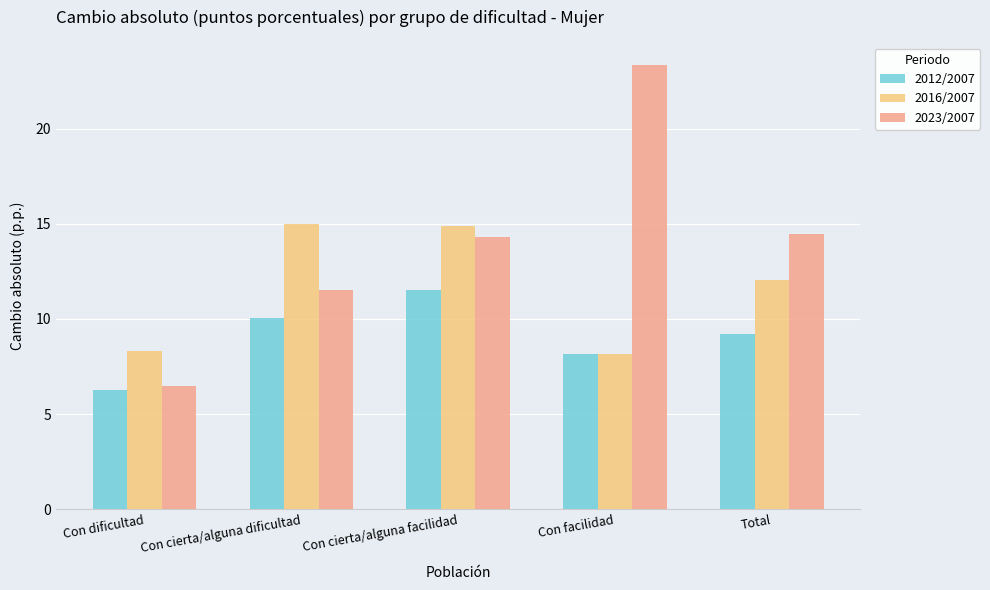

Rank the series by their maximum value, from highest to lowest.

2023/2007, 2016/2007, 2012/2007